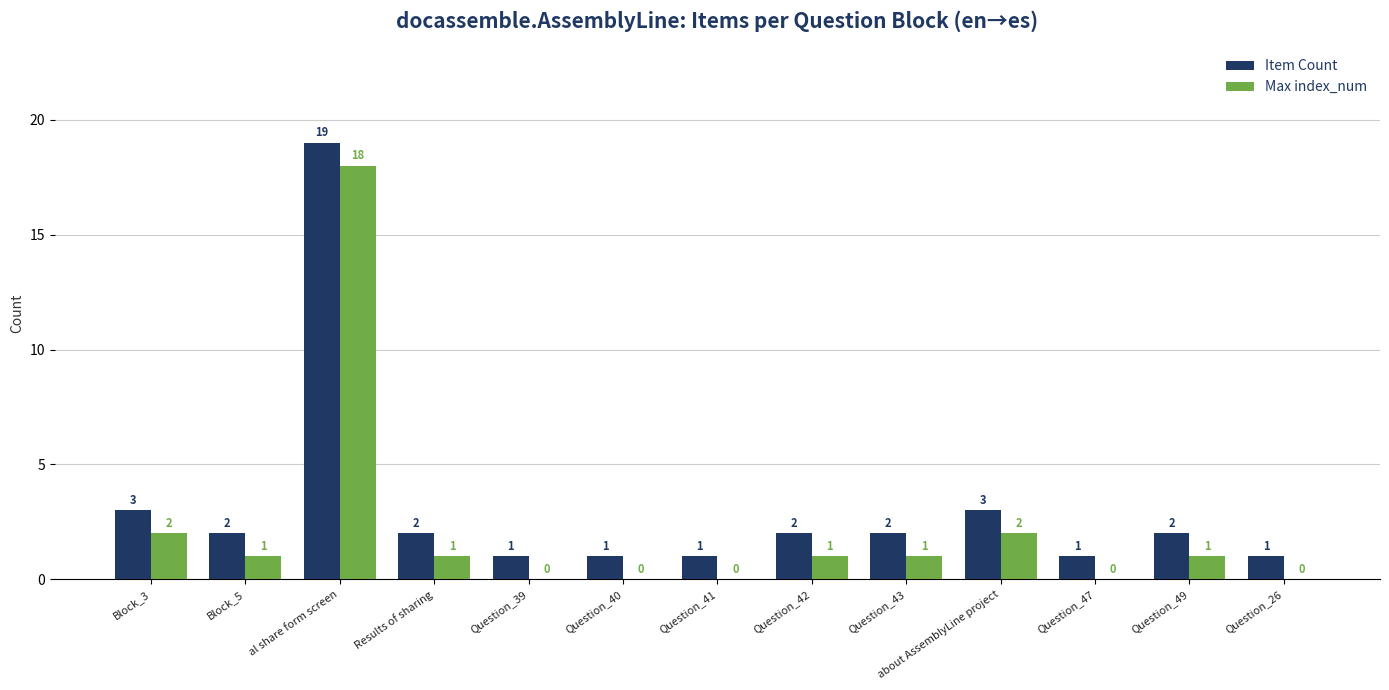

At which label does Max index_num first exceed 1?

Block_3